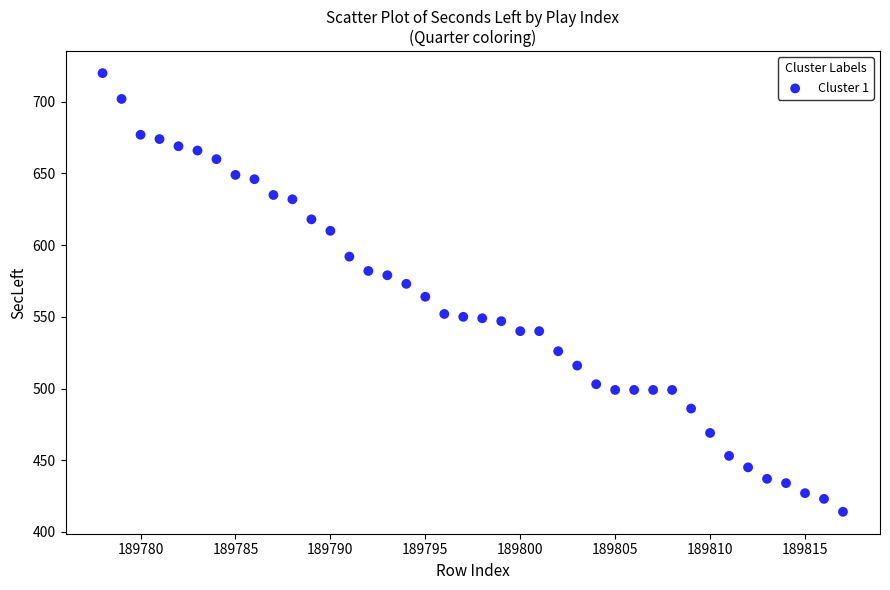

What is the range of Y values (max minus min)?

306